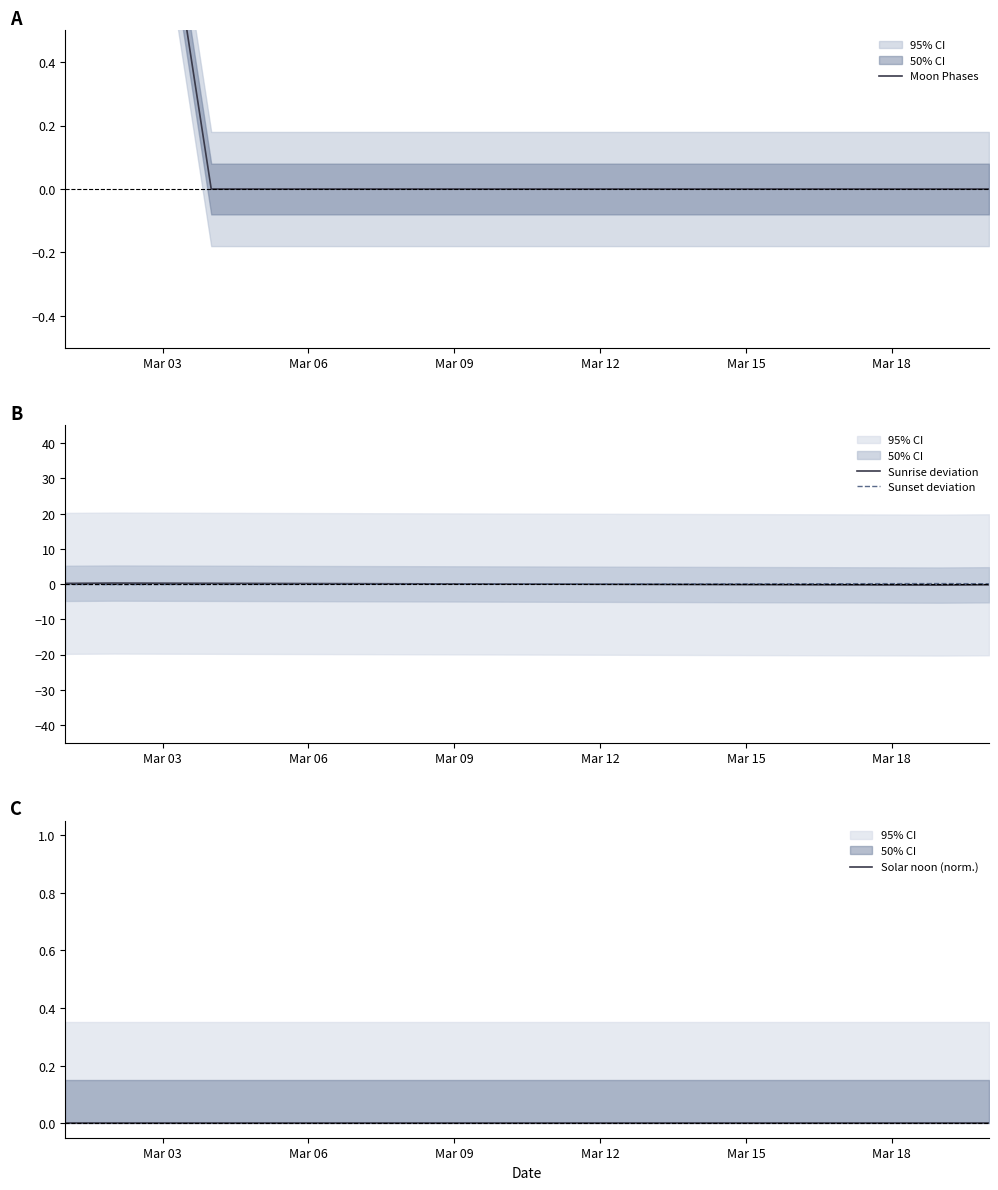

The value of Sunset deviation at Mar 09 is -0.0. True or false?

True